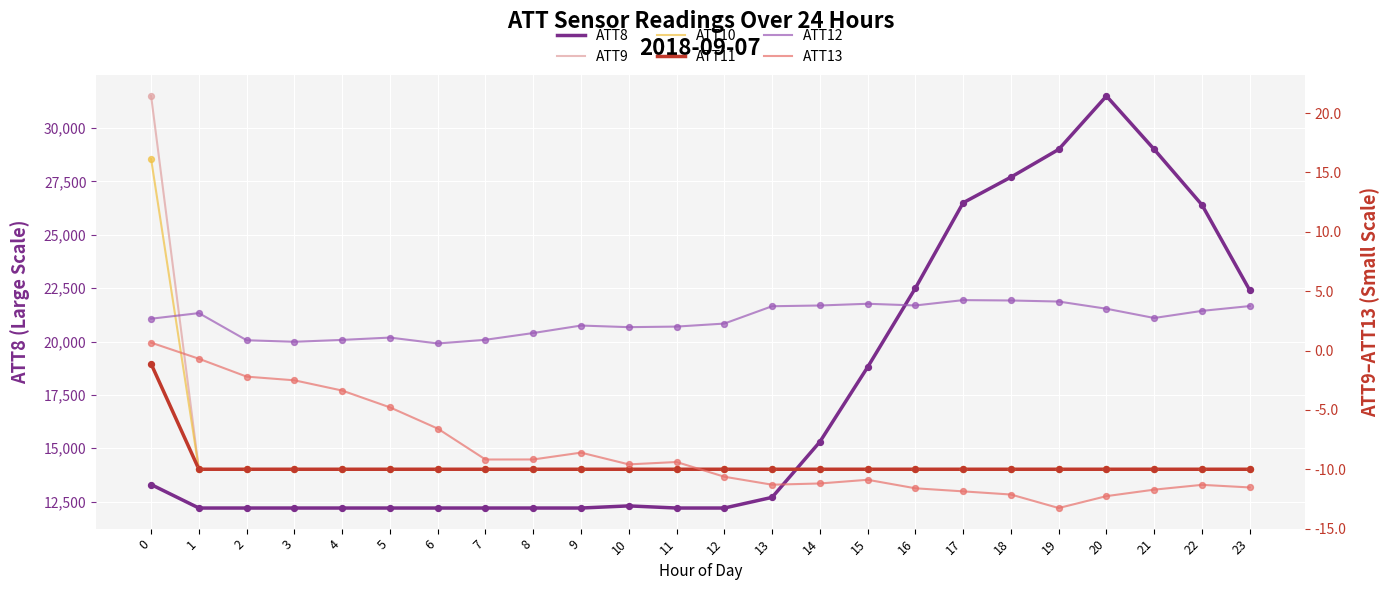

What is the total value across all series at 14?

15262.6